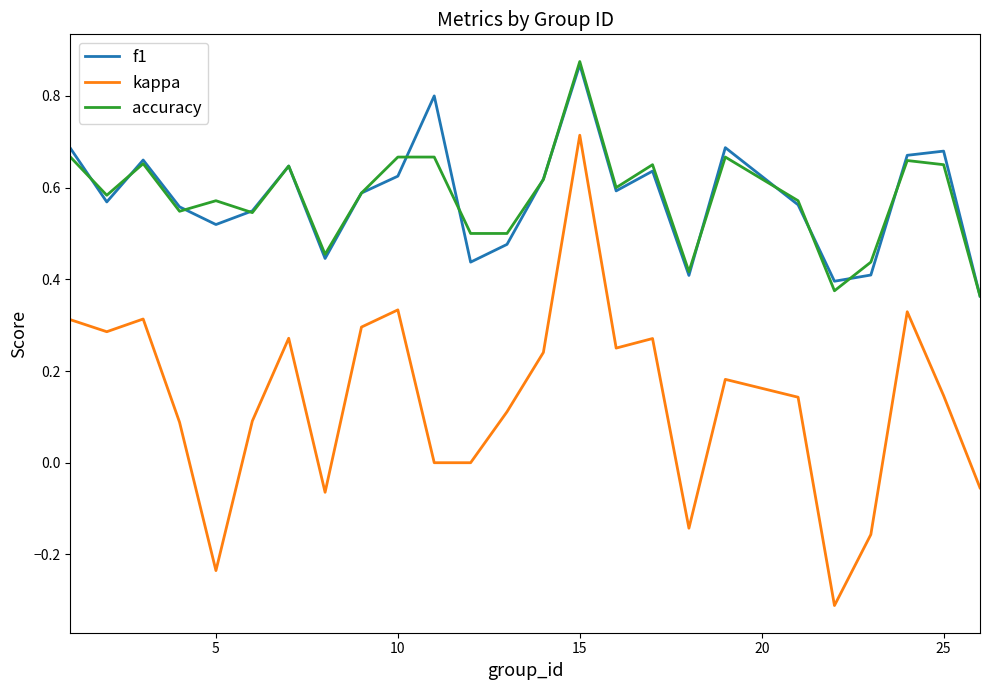

Which series has the widest spread of values?

kappa